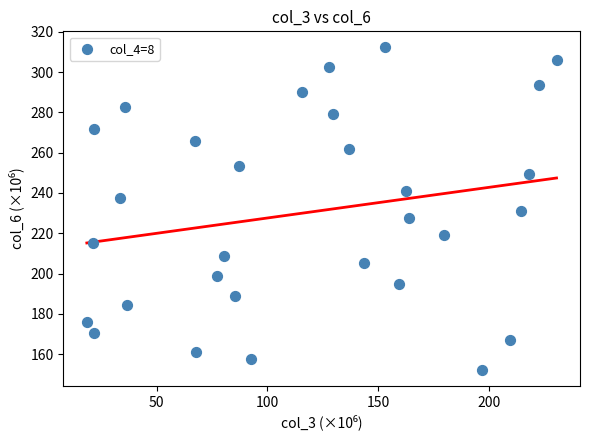

What is the range of Y values (max minus min)?

159.9